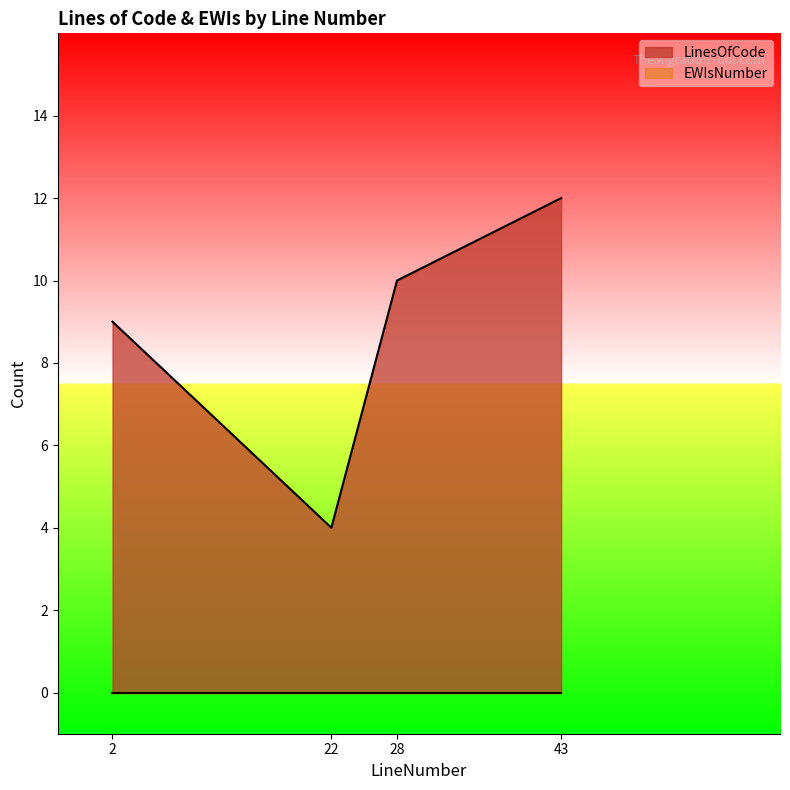

Reading left to right, what are all the values shown in this chart?

2=9	22=4	28=10	43=12